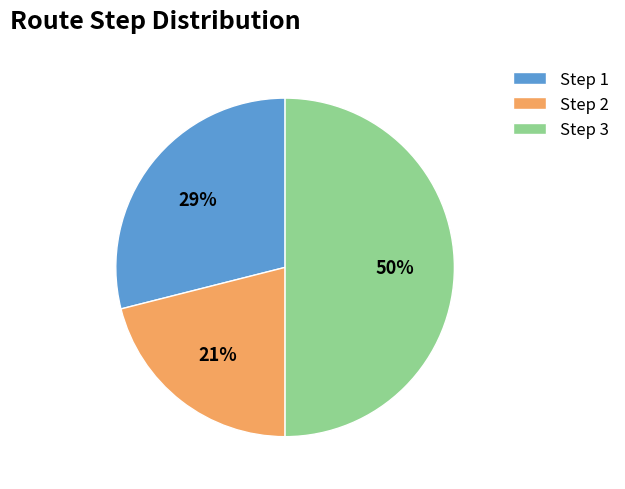

How many segments does this pie chart have?

3